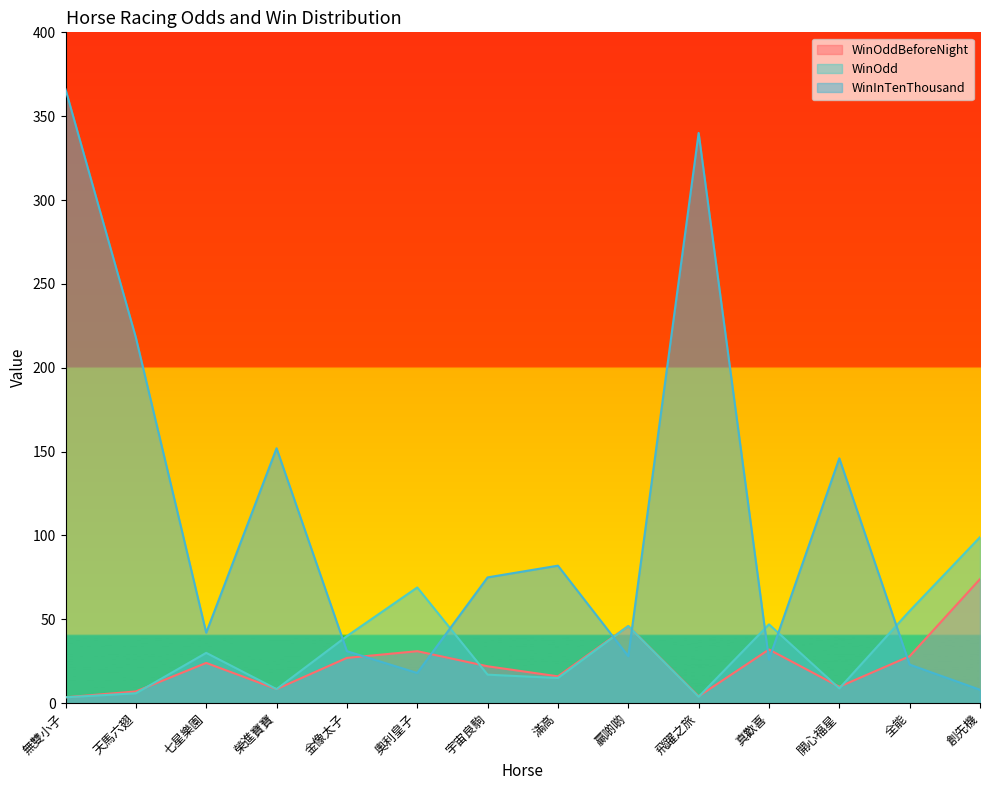

Reading left to right, transcribe all the data shown in this chart.

WinOddBeforeNight: 無雙小子=3.5	天馬六翅=7.0	七星樂園=24.0	榮進寶寶=8.4	金像太子=27.0	奧利皇子=31.0	宇宙良駒=22.0	滿高=16.0	贏啲啲=46.0	飛躍之旅=4.1	真歡喜=32.0	開心福星=9.8	全能=28.0	創先機=74.0
WinOdd: 無雙小子=3.5	天馬六翅=5.9	七星樂園=30.0	榮進寶寶=8.4	金像太子=40.0	奧利皇子=69.0	宇宙良駒=17.0	滿高=15.0	贏啲啲=46.0	飛躍之旅=3.8	真歡喜=47.0	開心福星=8.8	全能=55.0	創先機=99.0
WinInTenThousand: 無雙小子=366.0	天馬六翅=218.0	七星樂園=42.0	榮進寶寶=152.0	金像太子=31.0	奧利皇子=18.0	宇宙良駒=75.0	滿高=82.0	贏啲啲=28.0	飛躍之旅=340.0	真歡喜=26.0	開心福星=146.0	全能=23.0	創先機=8.0